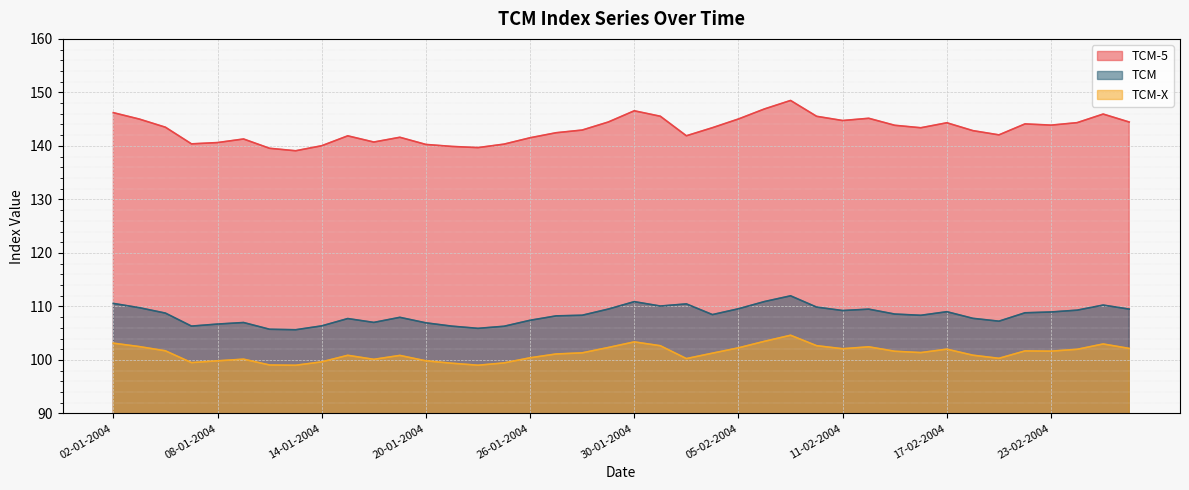

Which series has the largest total across all categories?

TCM-5